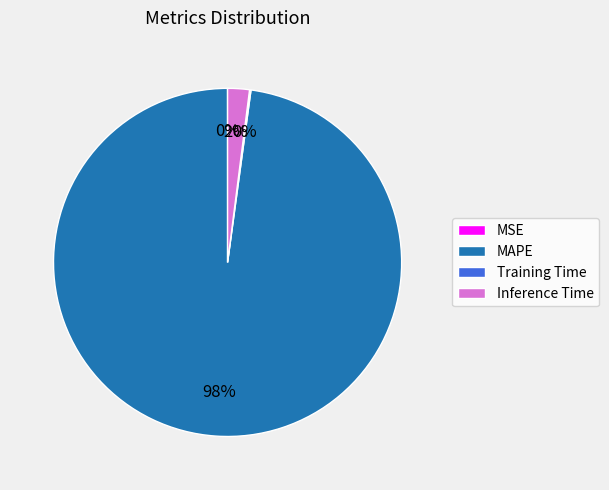

Which category has the biggest portion of the pie?

MAPE